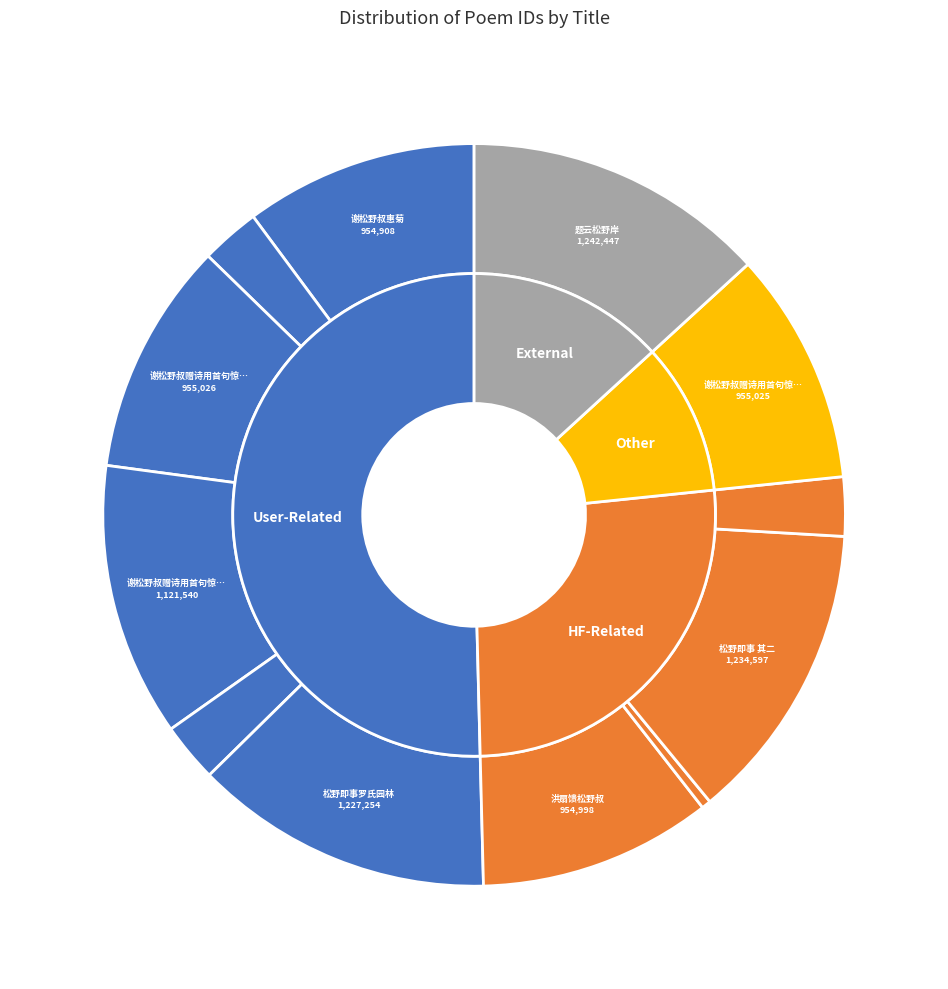

Count the number of slices in the pie.

12